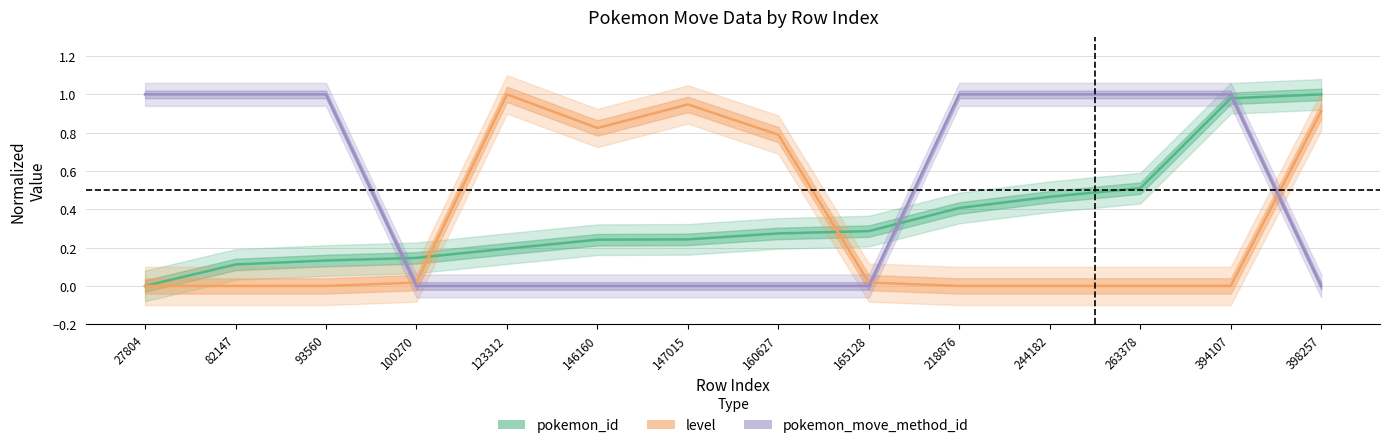

Between 147015 and 165128, which is larger?

165128